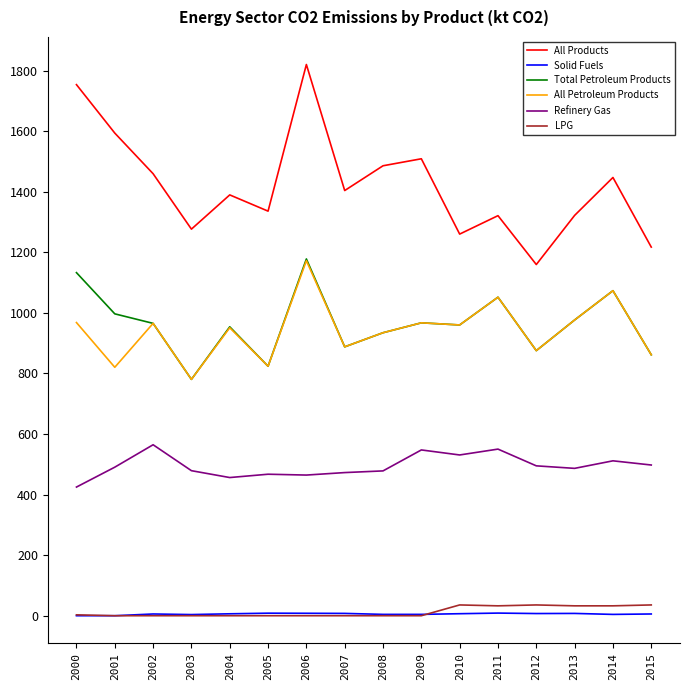

True or false: Refinery Gas and LPG intersect in this chart.

False